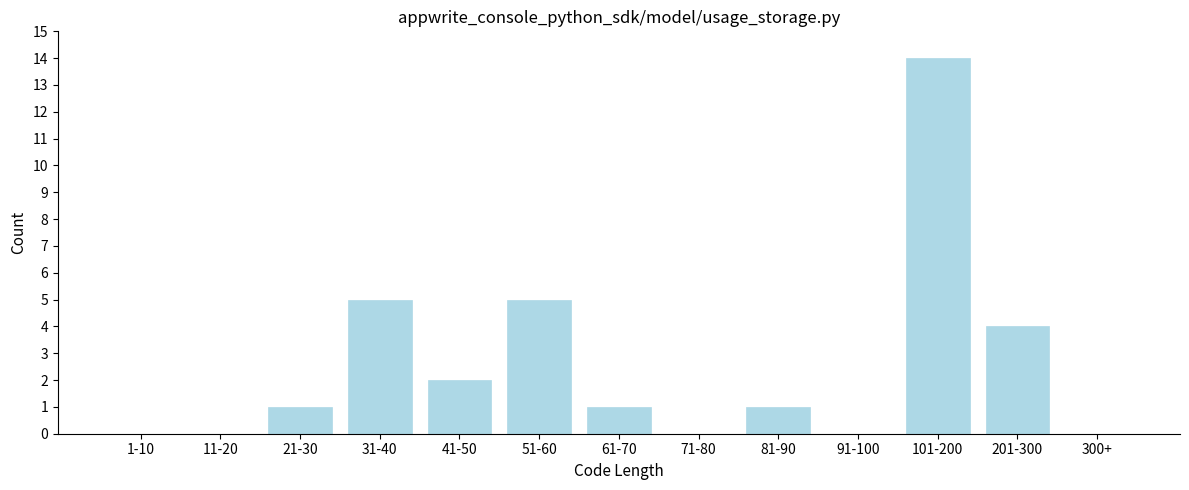

Reading left to right, transcribe all the data shown in this chart.

1-10=0	11-20=0	21-30=1	31-40=5	41-50=2	51-60=5	61-70=1	71-80=0	81-90=1	91-100=0	101-200=14	201-300=4	300+=0